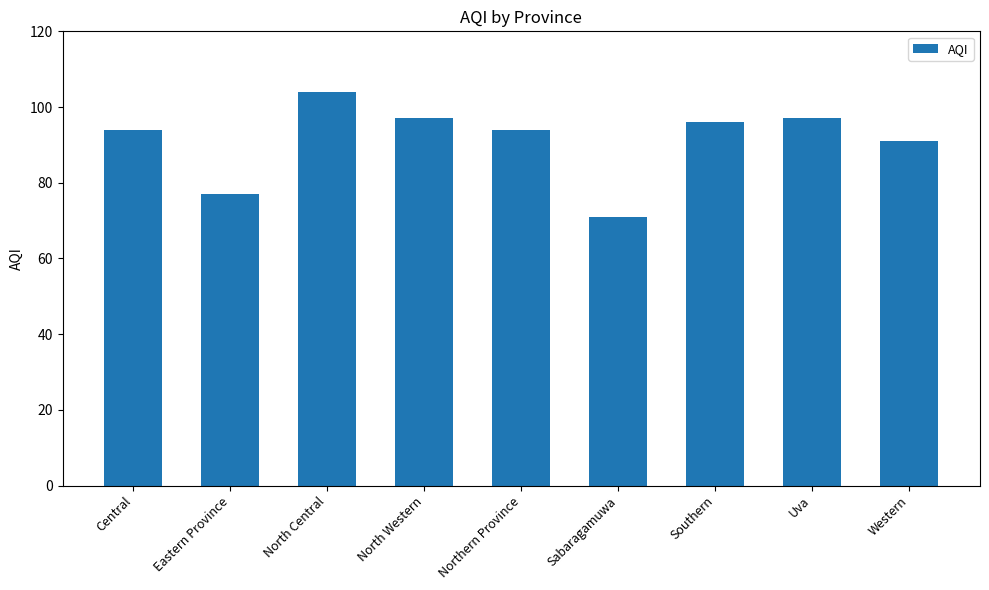

Reading left to right, list all the values displayed in this chart.

Central=94	Eastern Province=77	North Central=104	North Western=97	Northern Province=94	Sabaragamuwa=71	Southern=96	Uva=97	Western=91